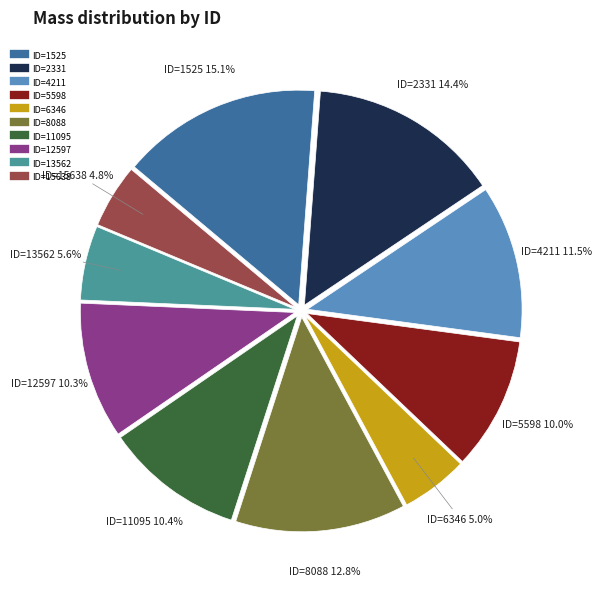

What percentage do ID=1525 and ID=13562 together represent?

20.7%